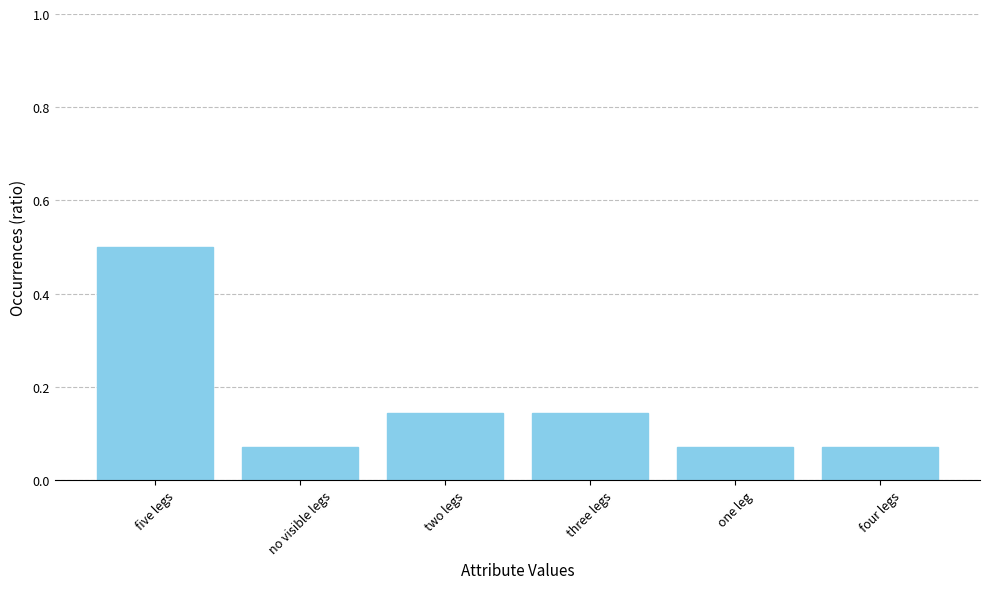

What is the difference between the values at five legs and one leg?

0.4